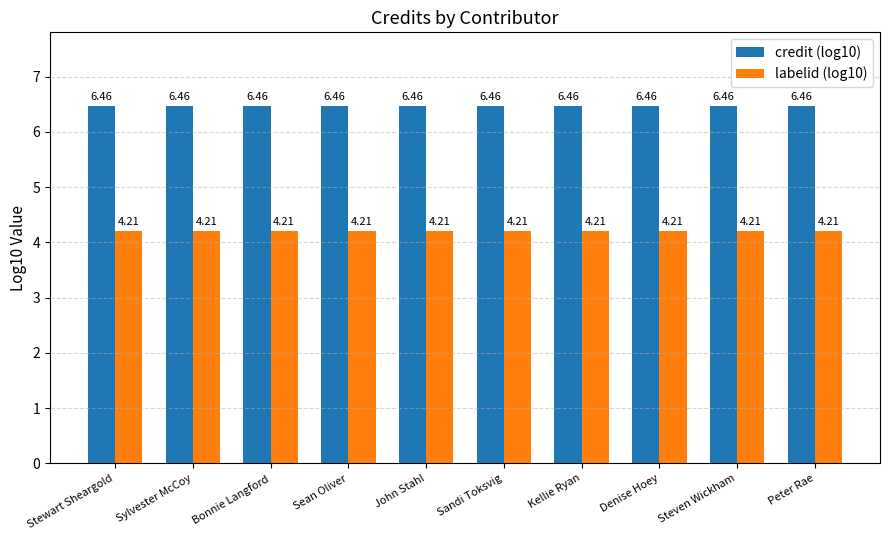

What is the approximate value of labelid (log10) at Sean Oliver?

4.2